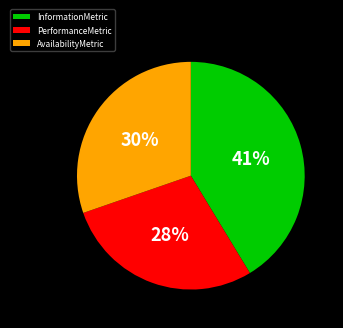

To the nearest percent, what is the difference between the largest and smallest slice percentages?

13%